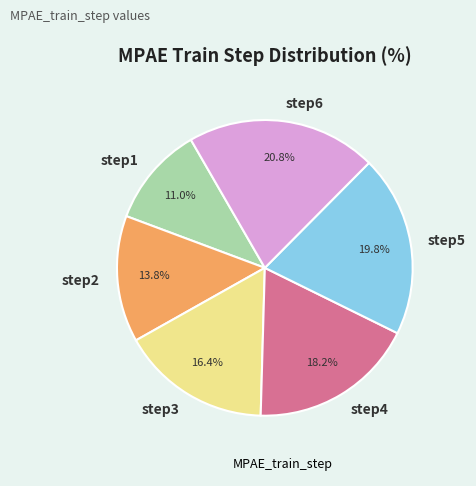

To the nearest percent, what is the difference between the largest and smallest slice percentages?

10%